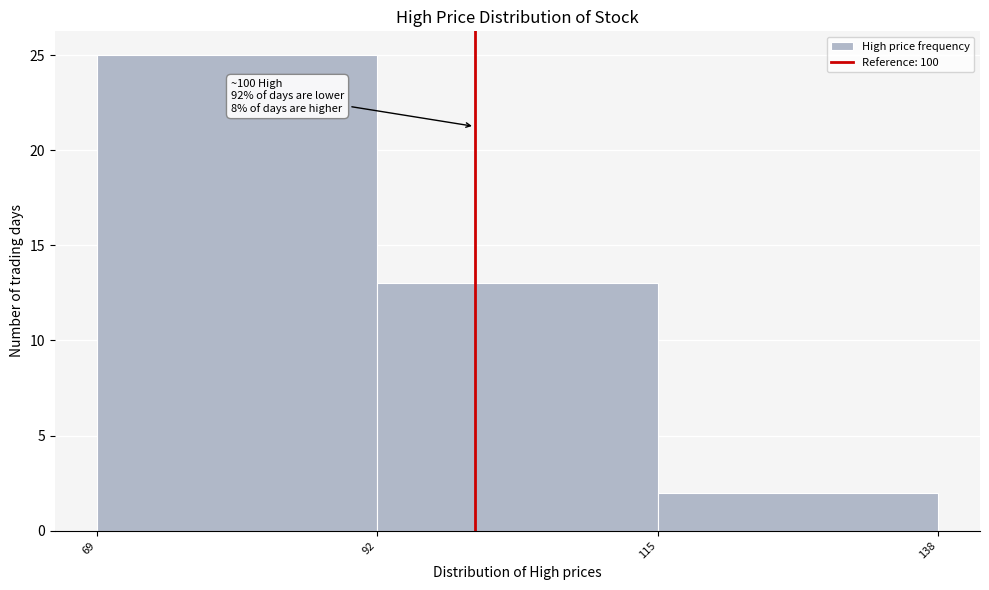

Over which range of the x-axis is the bar tallest?

69 to 92